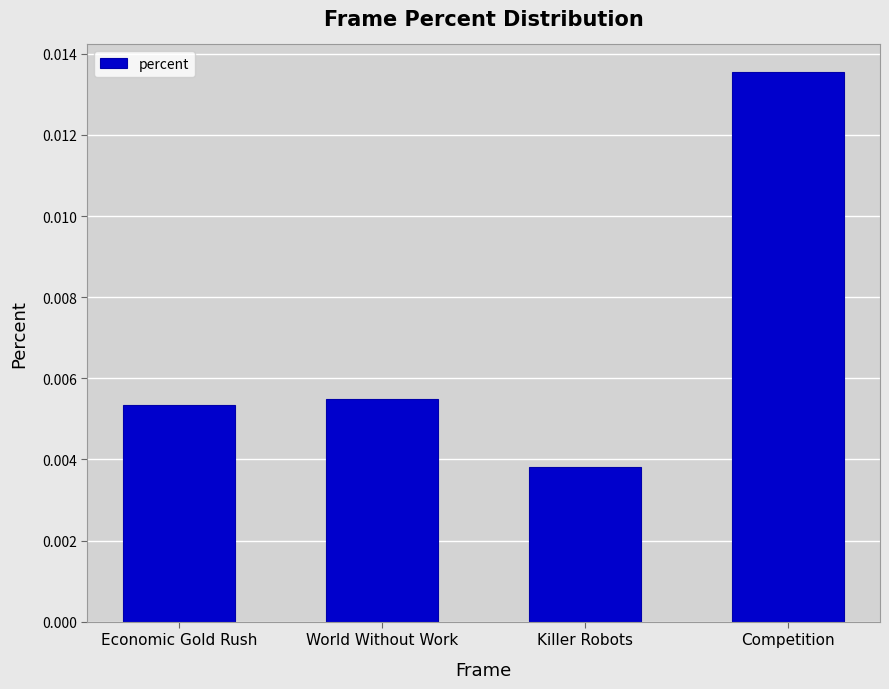

What is the label of the 4th bar from the right?

Economic Gold Rush